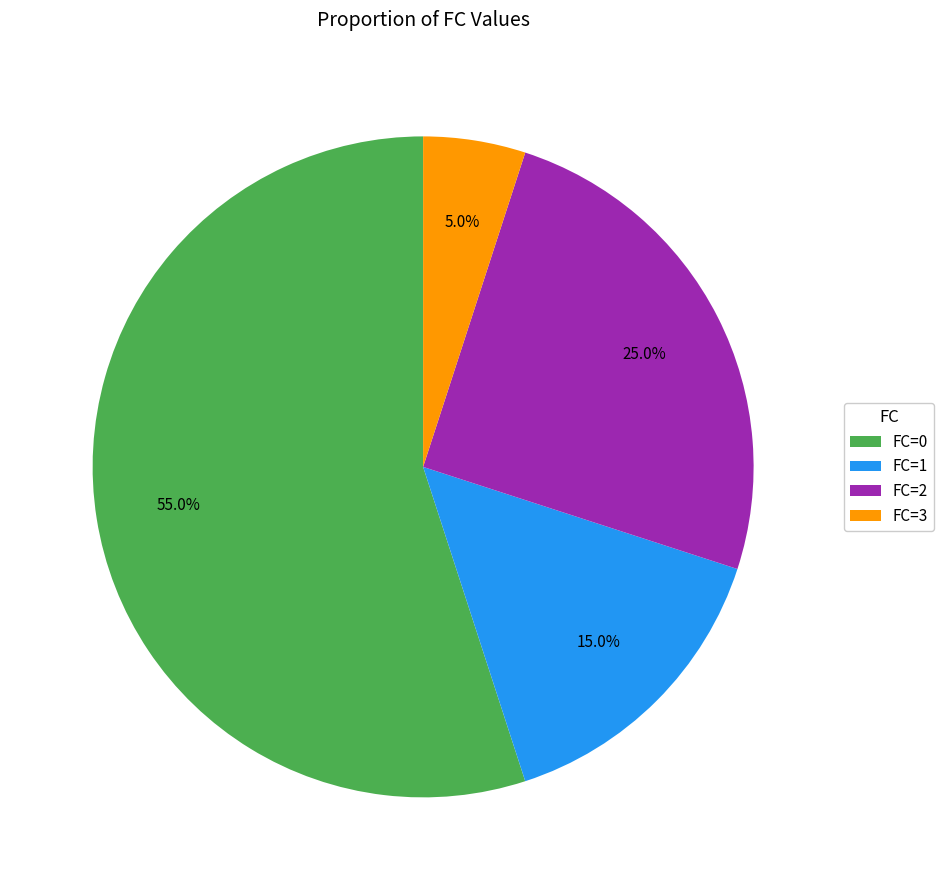

To the nearest percent, what portion does FC=1 represent?

15%